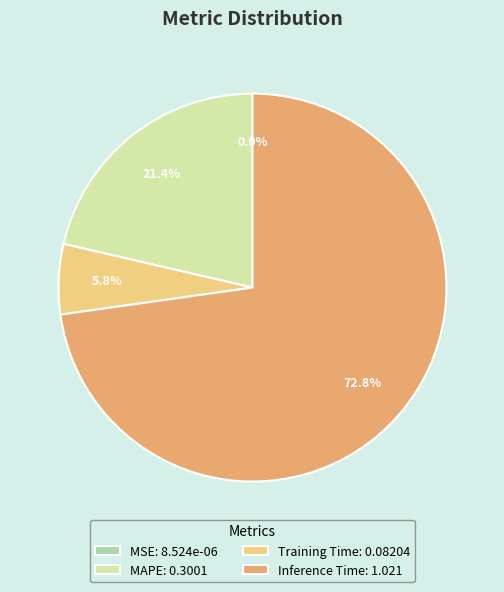

To the nearest percent, what is the difference between the largest and smallest slice percentages?

73%